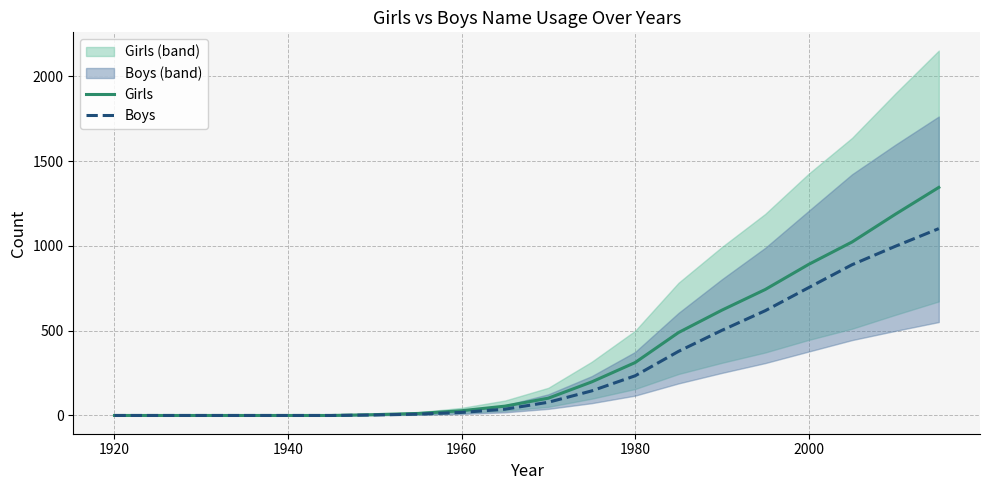

True or false: Girls and Boys cross at least once.

False